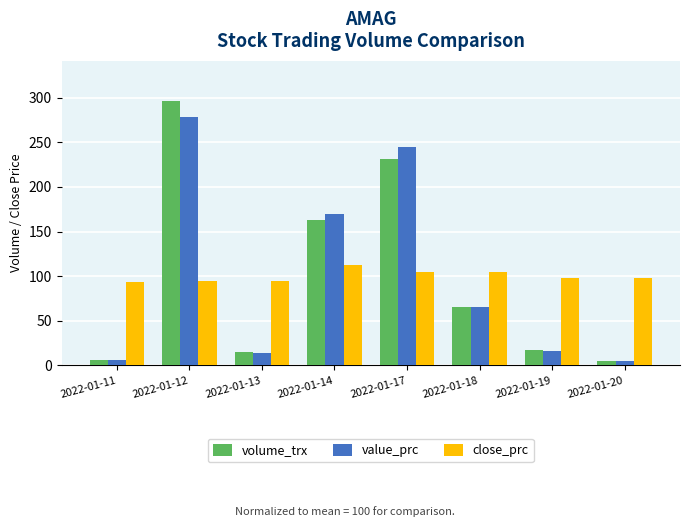

Is the value of volume_trx at 2022-01-17 greater than the value of close_prc at 2022-01-12?

Yes